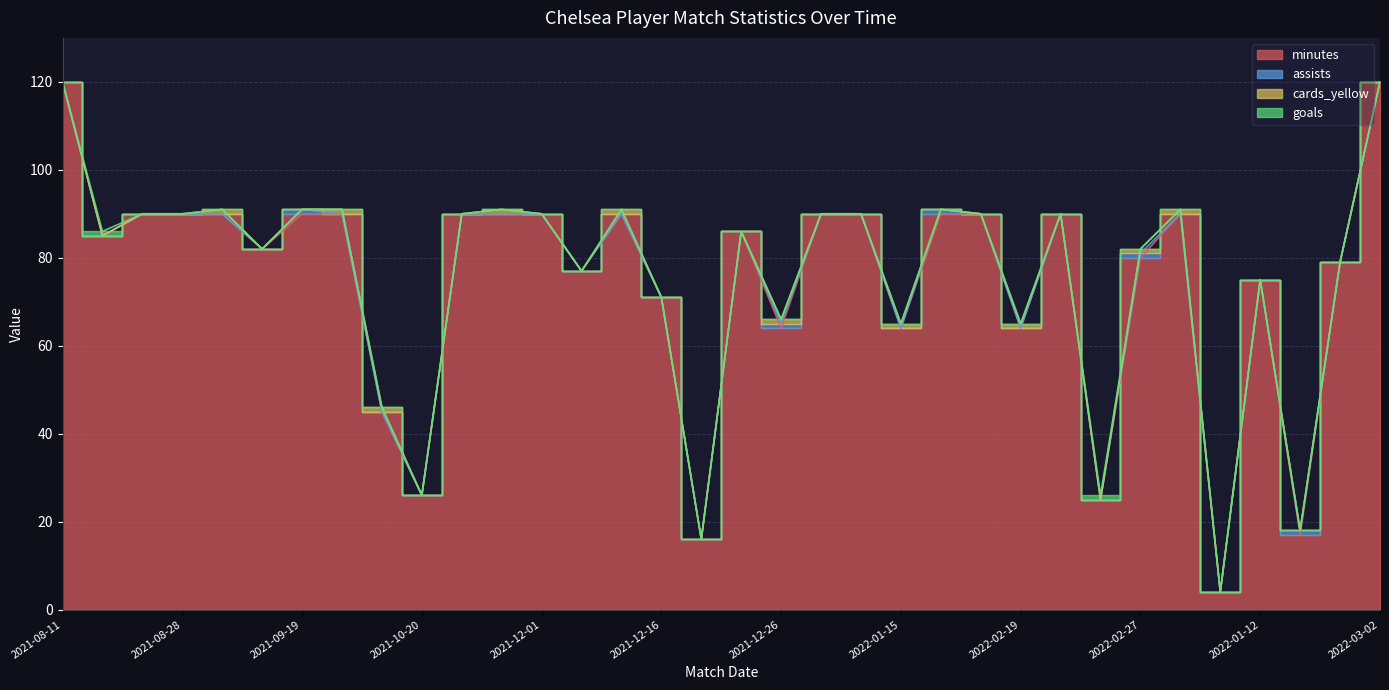

How many data points does each series have?

34